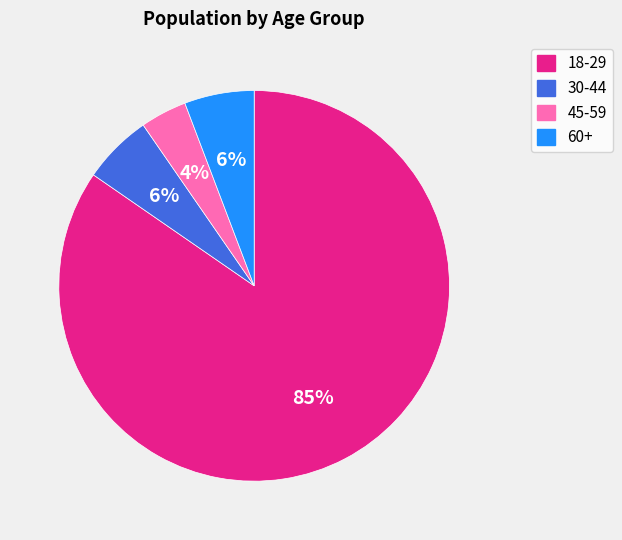

To the nearest percent, what is the average slice percentage?

25%